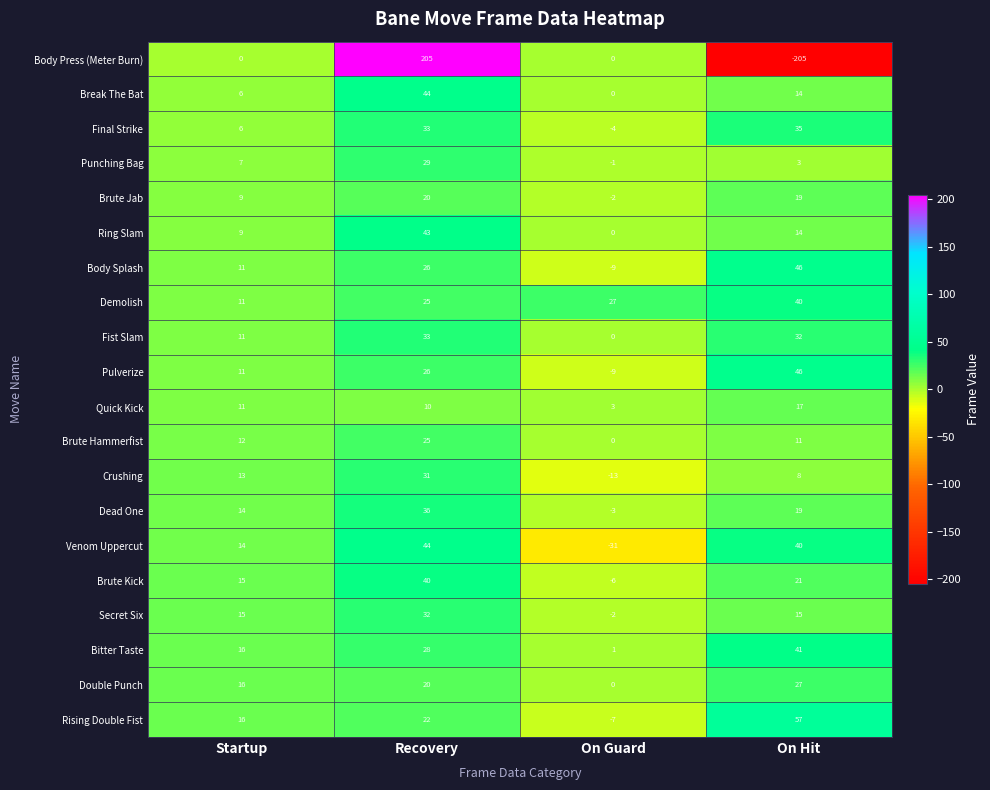

The value of Dead One at On Guard is -4. True or false?

False